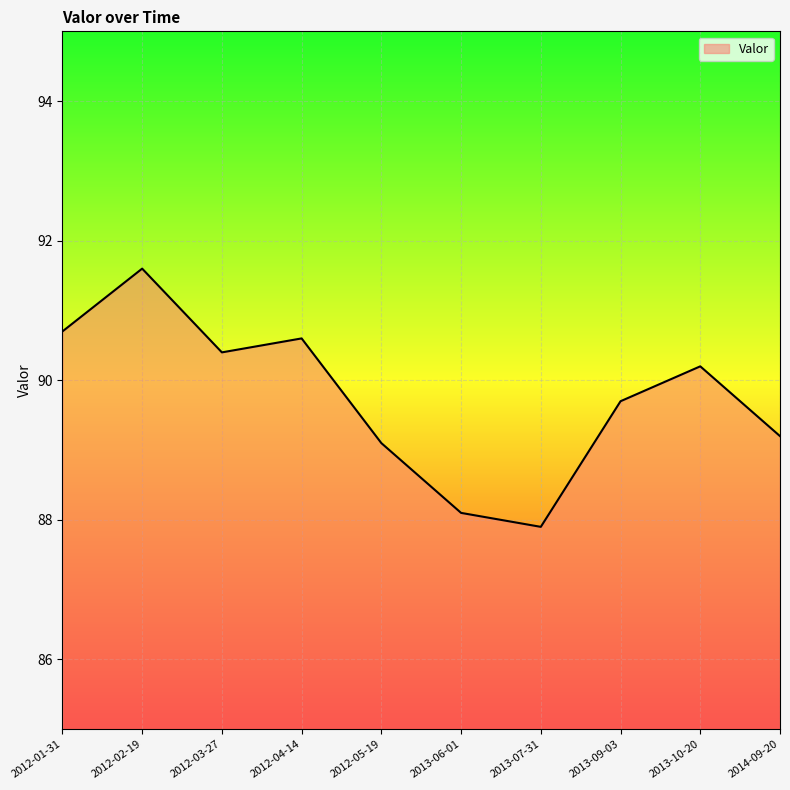

Reading right to left, extract all data points from this chart.

89.2	90.2	89.7	87.9	88.1	89.1	90.6	90.4	91.6	90.7